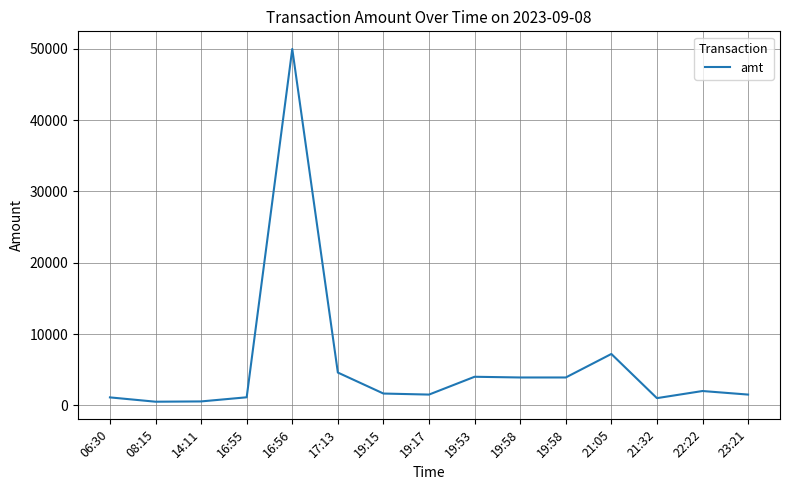

At which label does the data first exceed 1646?

16:56